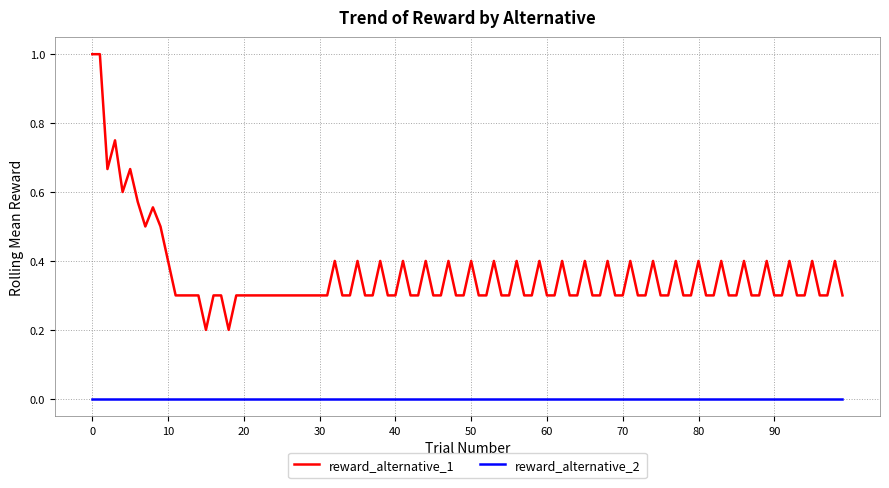

List the series in order of their overall mean, lowest first.

reward_alternative_2, reward_alternative_1